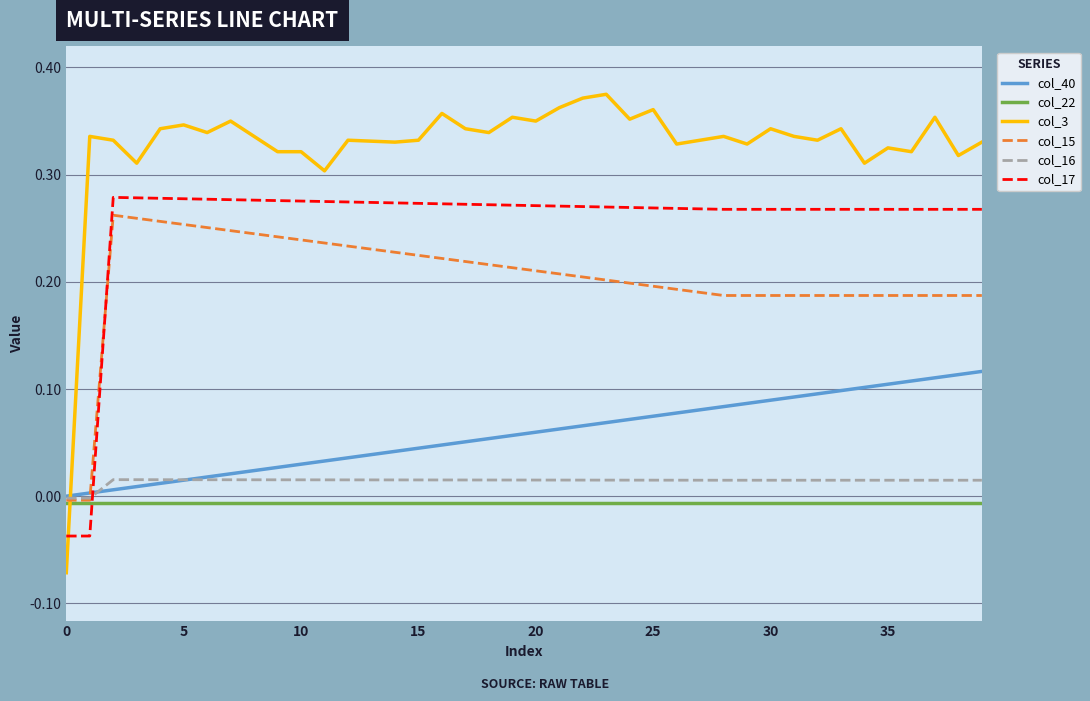

True or false: col_16 and col_3 intersect in this chart.

True